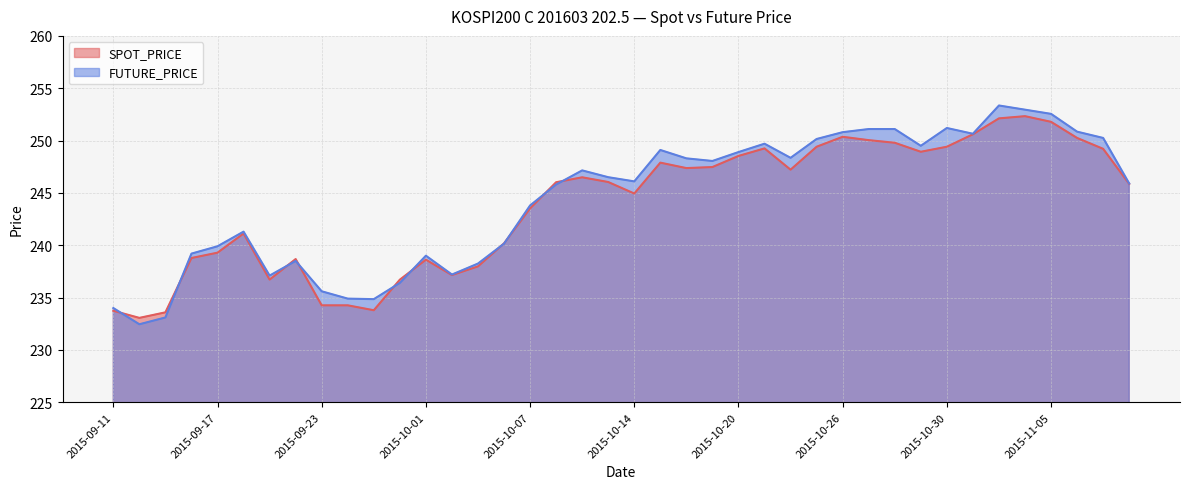

Does the chart display data point markers on the line(s)?

No